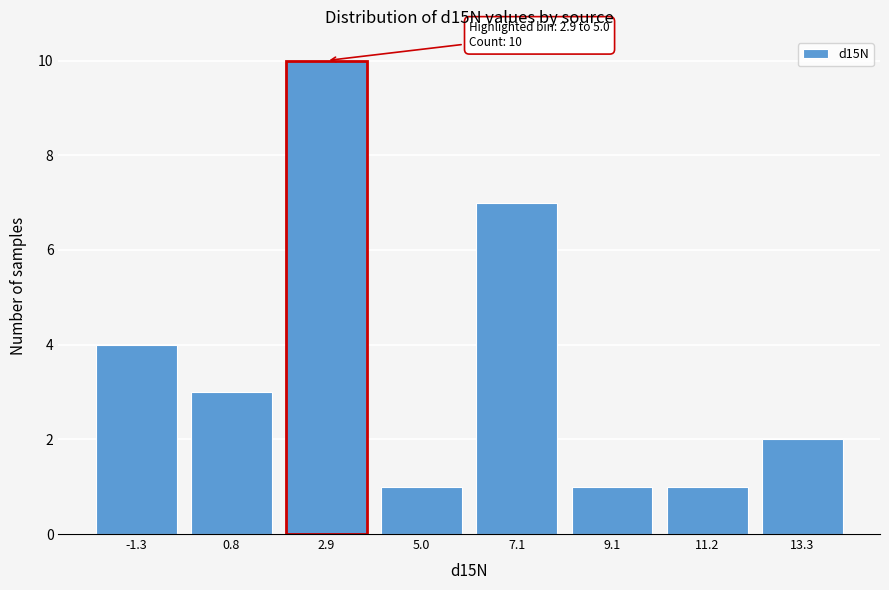

Reading right to left, transcribe all the data shown in this chart.

13.3=2	11.2=1	9.1=1	7.1=7	5.0=1	2.9=10	0.8=3	-1.3=4